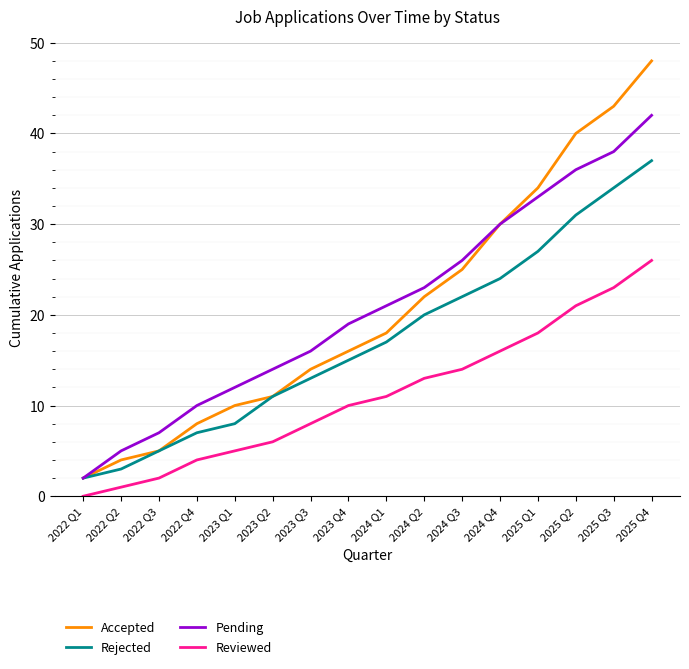

What is the total value across all series at 2022 Q2?

13